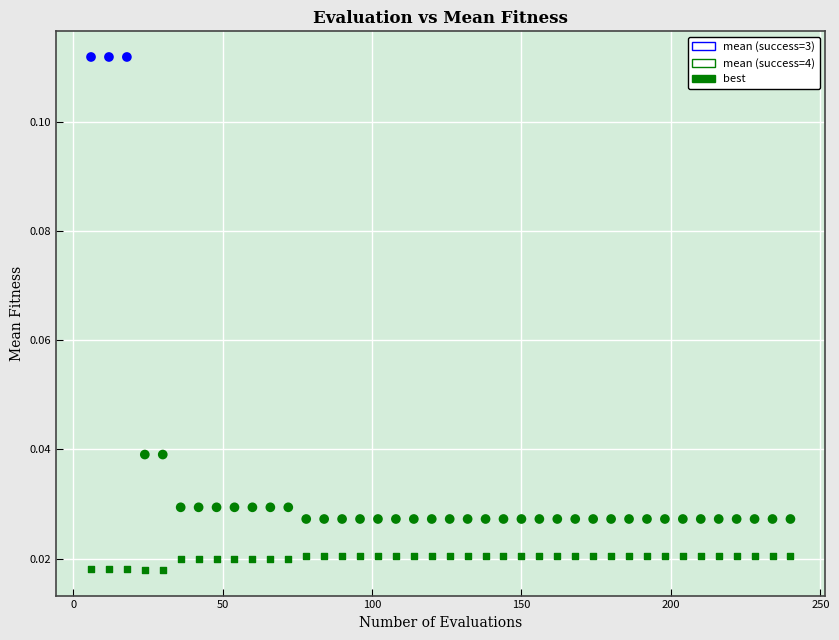

Across all data points, what is the range of X values (max minus min)?

234.0